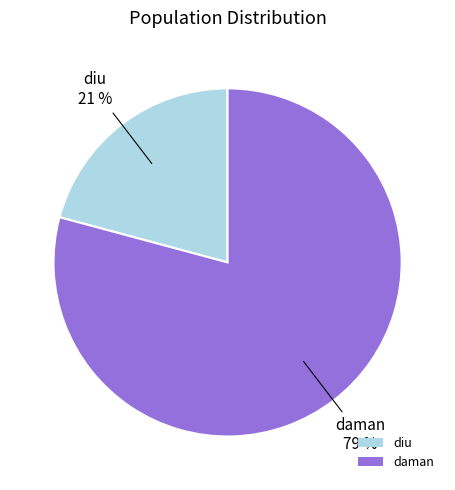

To the nearest percent, what is the combined percentage of diu and daman?

100%